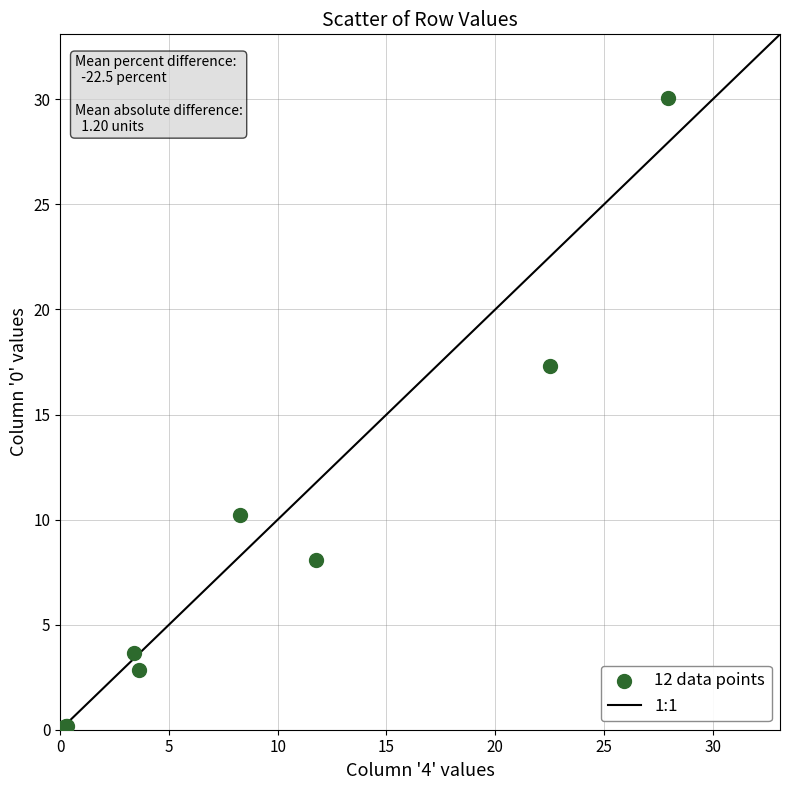

What Y value in the scatter plot is closest to 15?

17.3